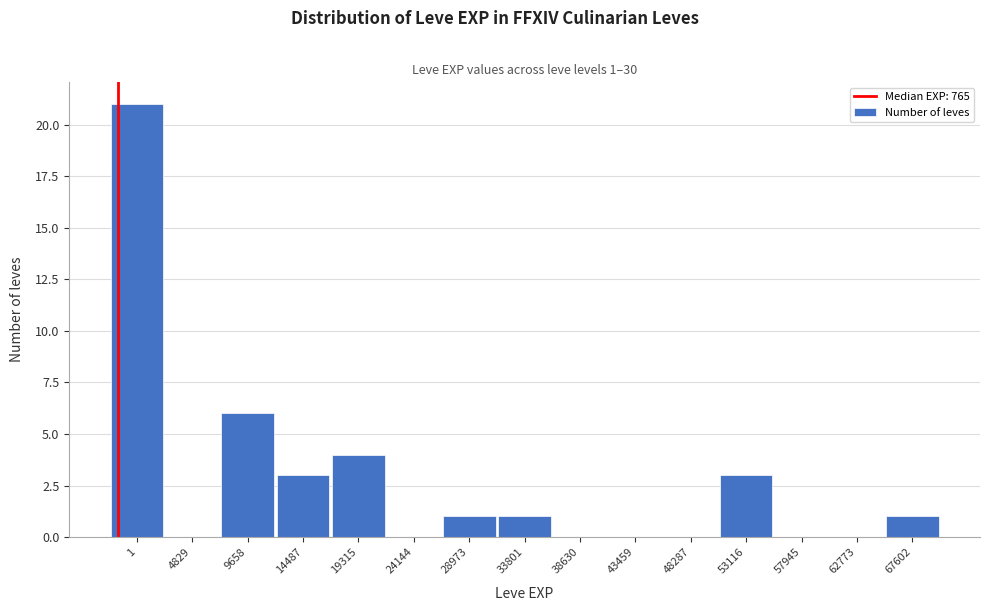

Reading left to right, extract all data points from this chart.

1=21	4829=0	9658=6	14487=3	19315=4	24144=0	28973=1	33801=1	38630=0	43459=0	48287=0	53116=3	57945=0	62773=0	67602=1